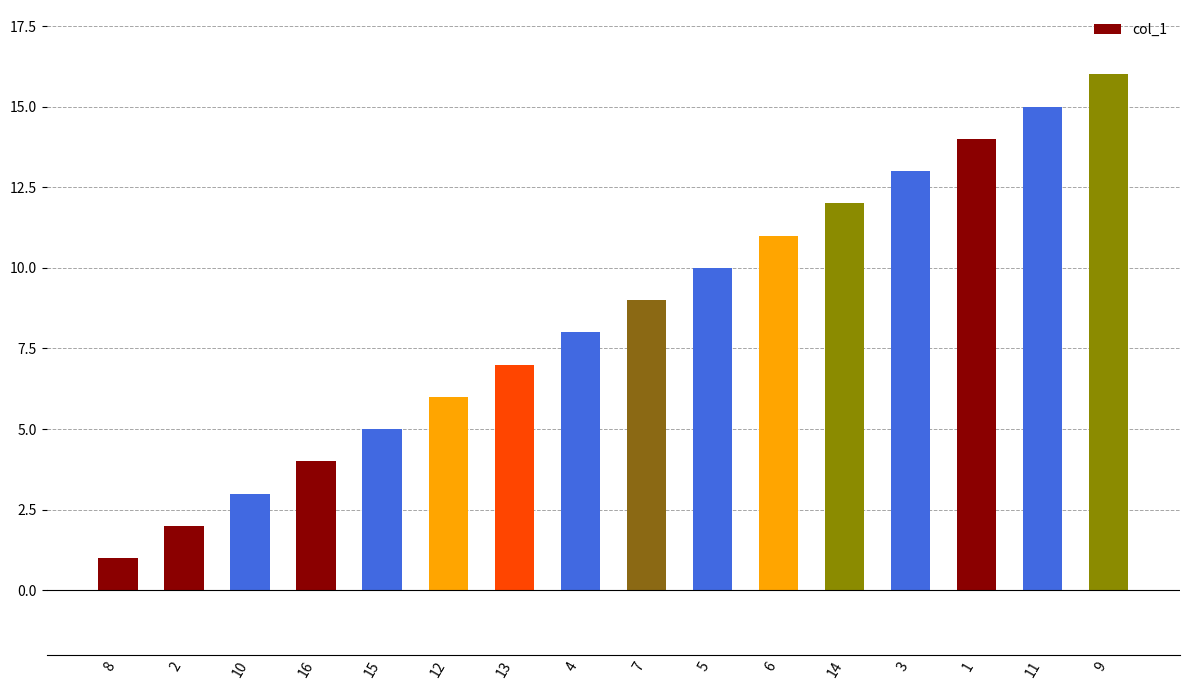

How many distinct data groups are displayed?

1